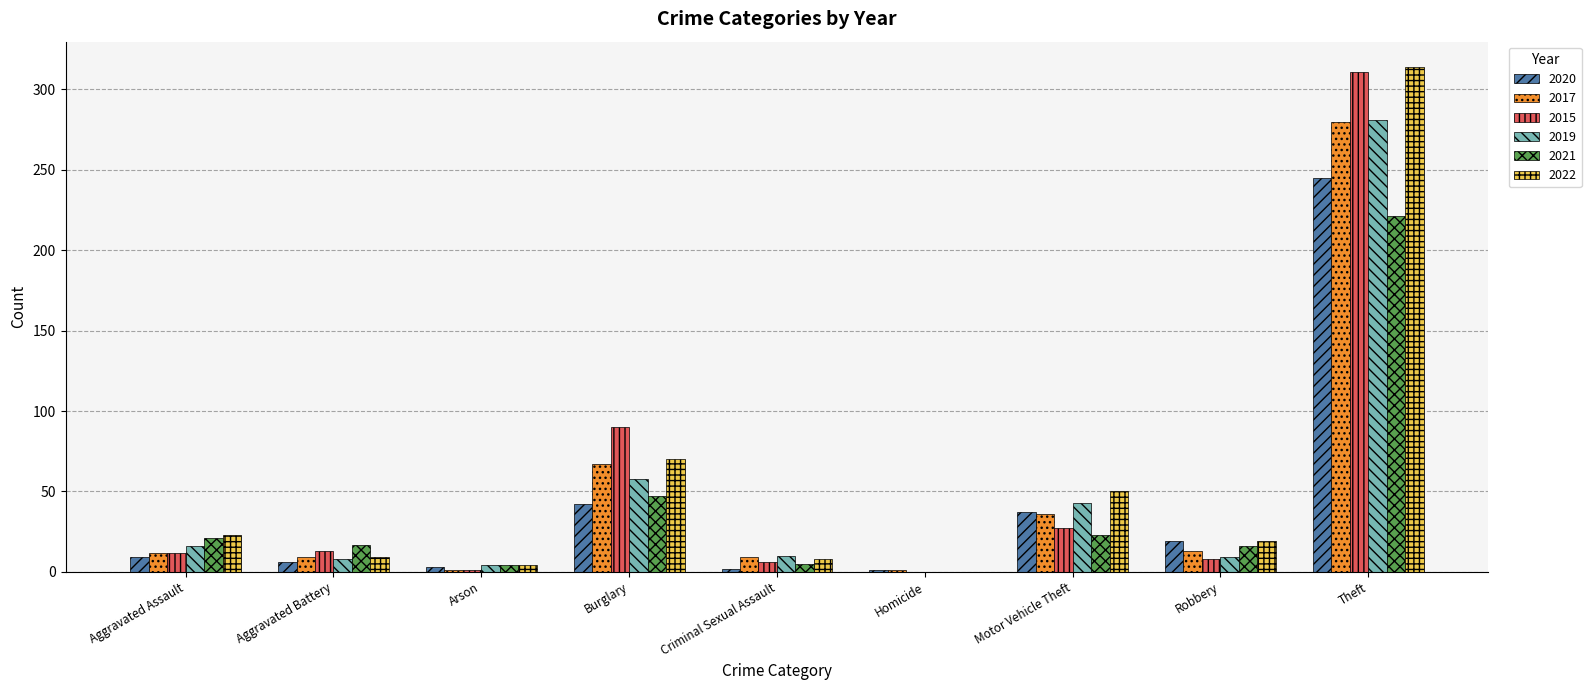

What is the maximum value for 2022?

314